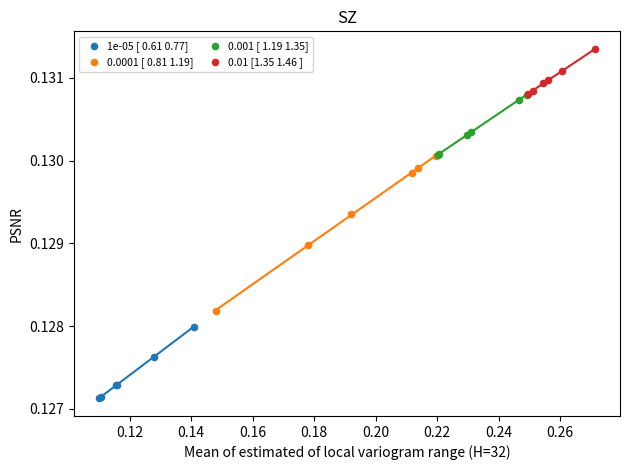

Which series has the widest spread of Y values?

0.0001 [ 0.81 1.19]